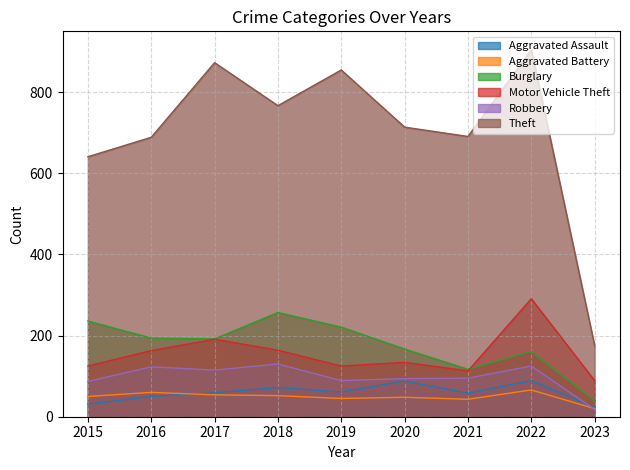

What is the sum of all Robbery values?

876